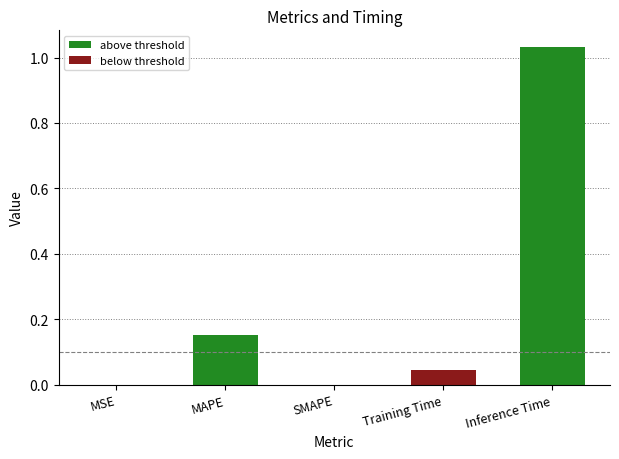

Reading left to right, extract all data points from this chart.

above threshold: 0.0	0.2	0.0	0.0	1.0
below threshold: 0.0	0.0	0.0	0.0	0.0